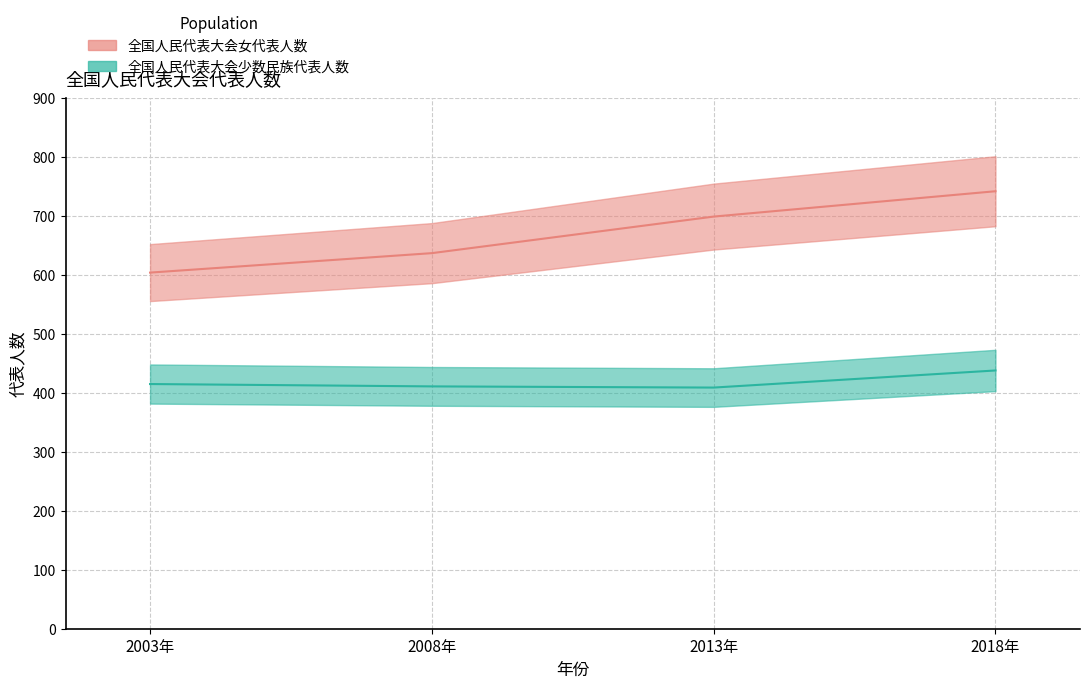

What is the average value of the 全国人民代表大会少数民族代表人数 series?

418